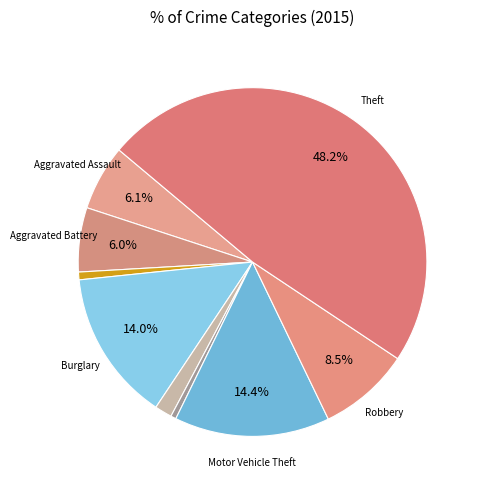

Is there a majority slice in this chart?

No